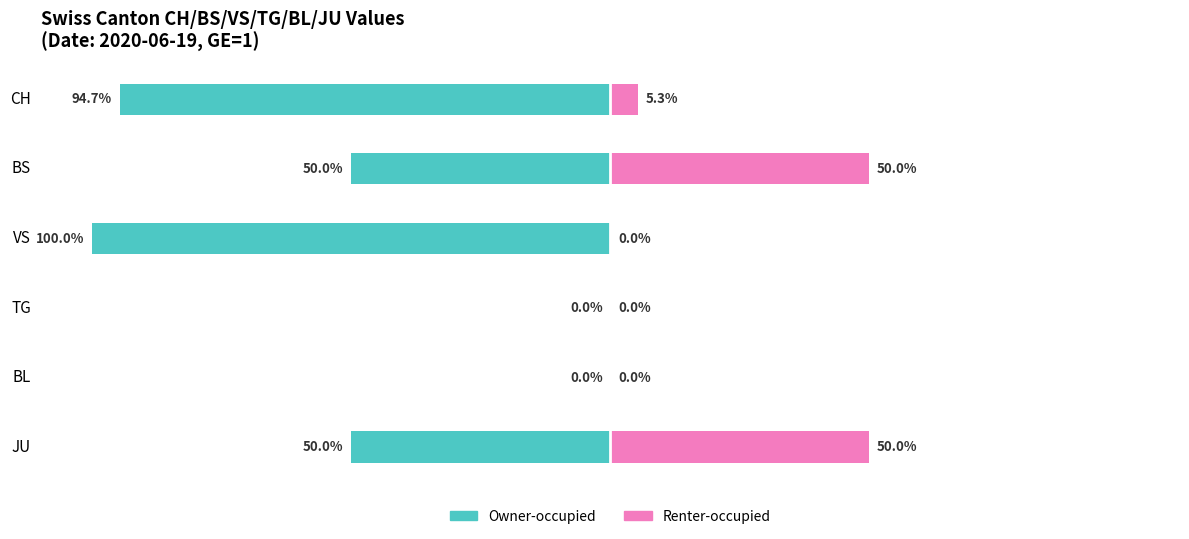

Is it true that Renter-occupied equals 0.0 at BL?

True